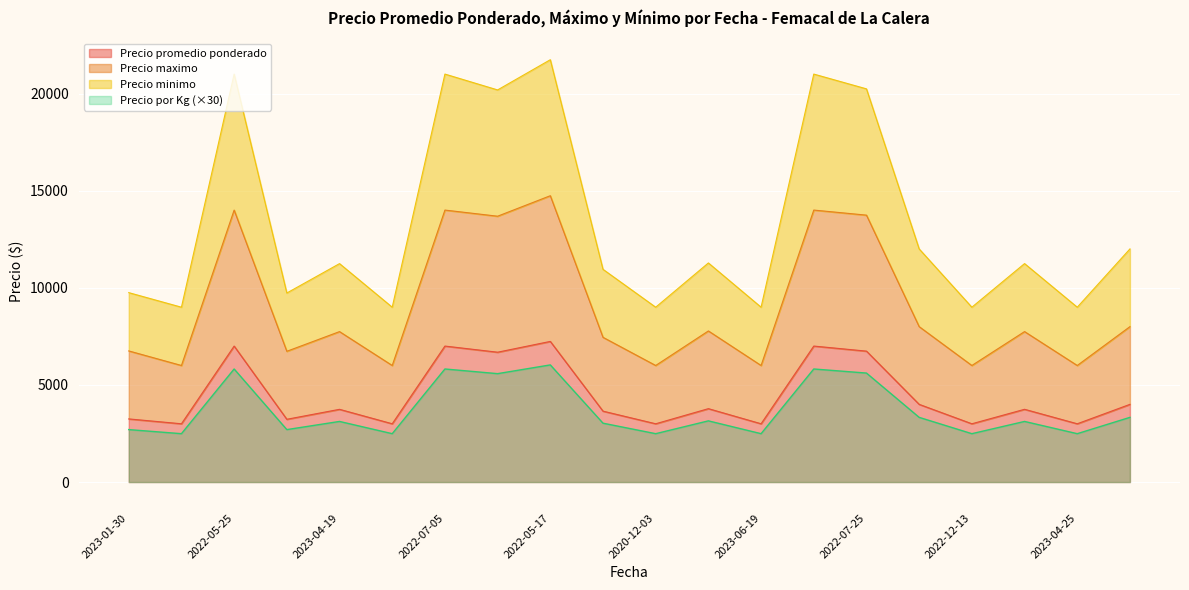

Between 2022-07-05 and 2023-06-19, which series saw the biggest shift?

Precio minimo